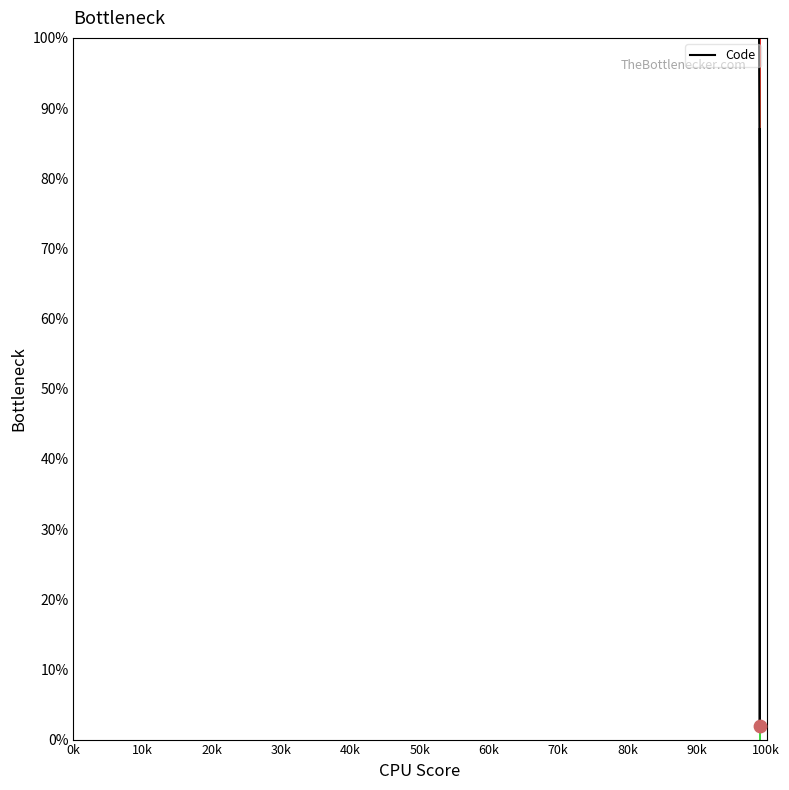

What is the minimum value shown in the chart?

2.0